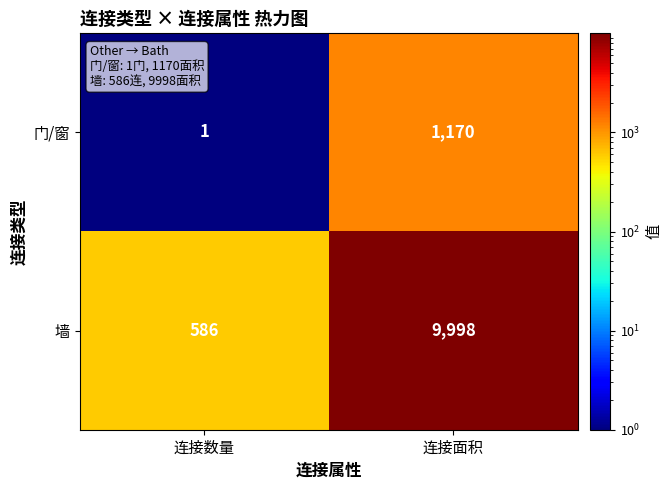

The value of 门/窗 at 连接数量 is 1. True or false?

True